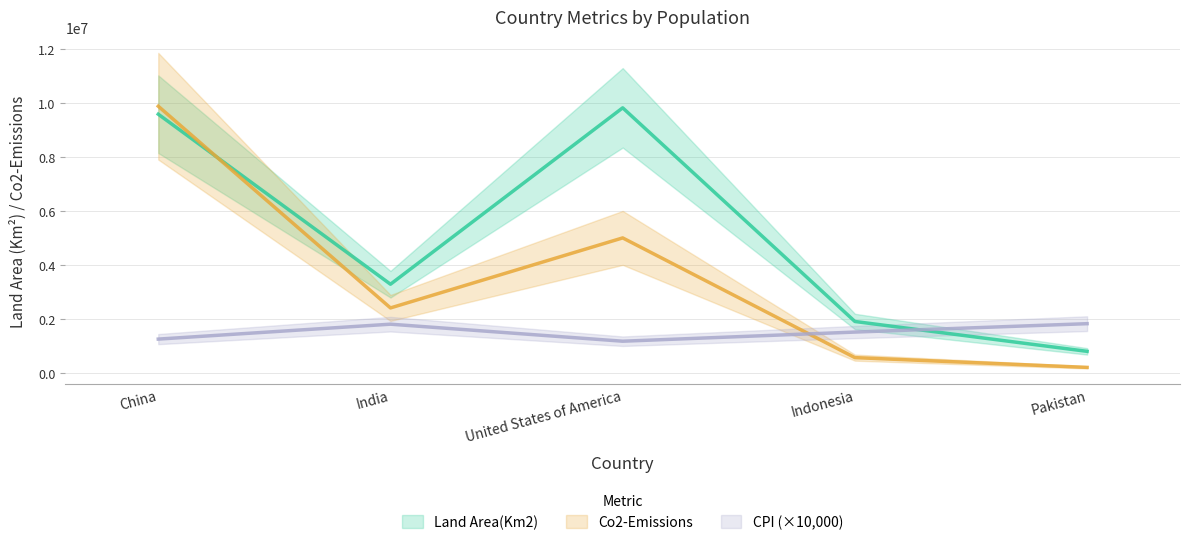

Which label corresponds to the largest value in the chart?

China